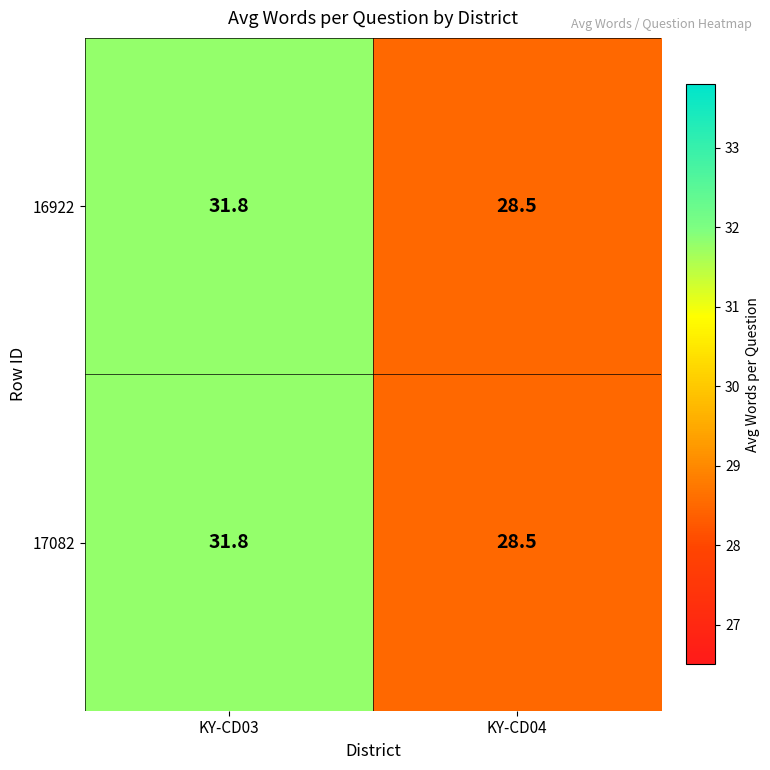

Is it true that 16922 equals 7.1 at KY-CD04?

False